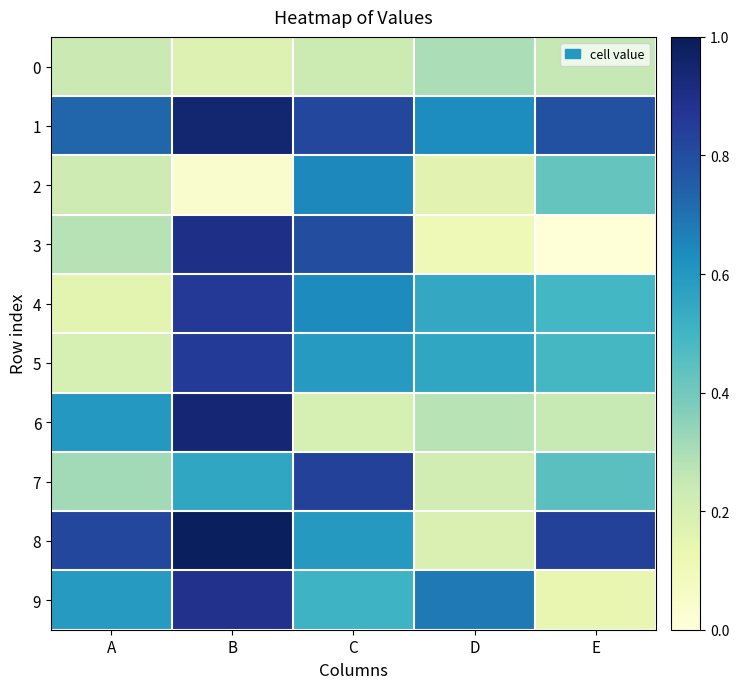

What is the maximum value shown in the chart?

1.0